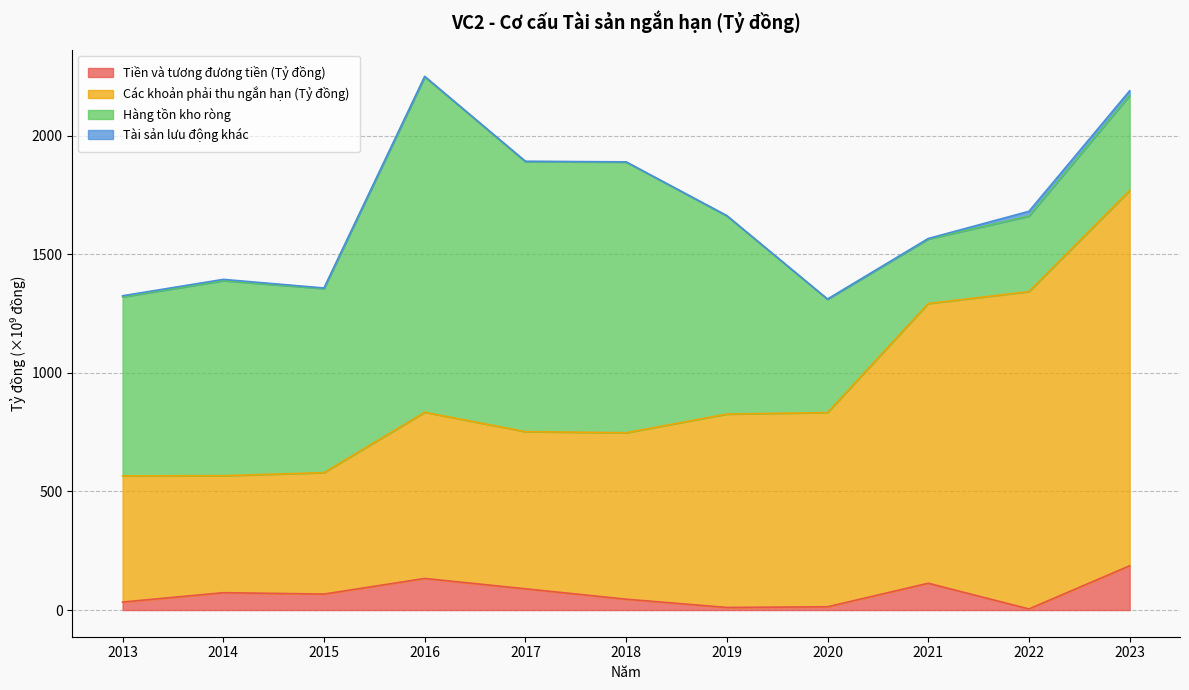

At which label does Tiền và tương đương tiền (Tỷ đồng) reach its peak?

2023